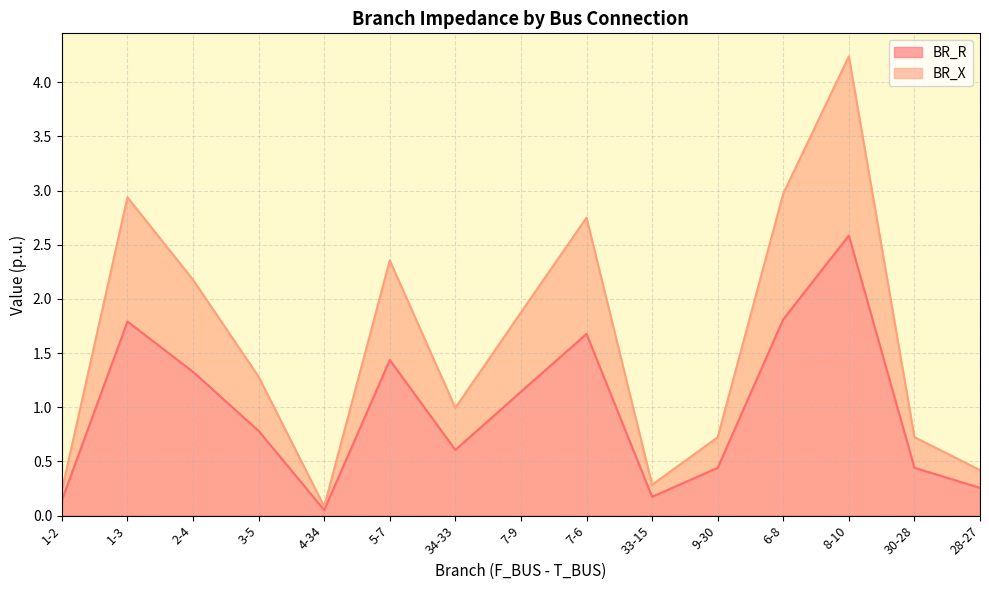

How many lines are shown in the chart?

2